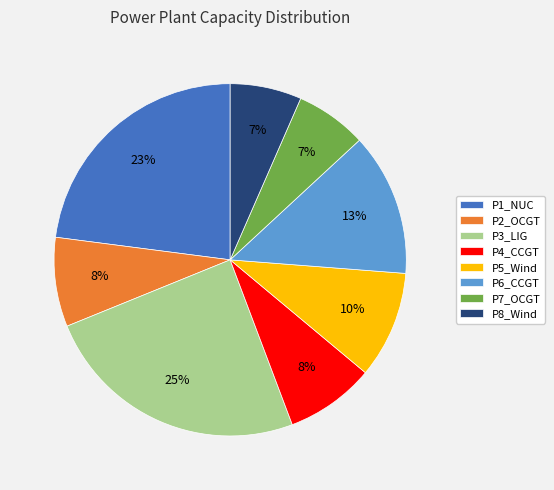

To the nearest percent, what percentage of the pie is P4_CCGT?

8%